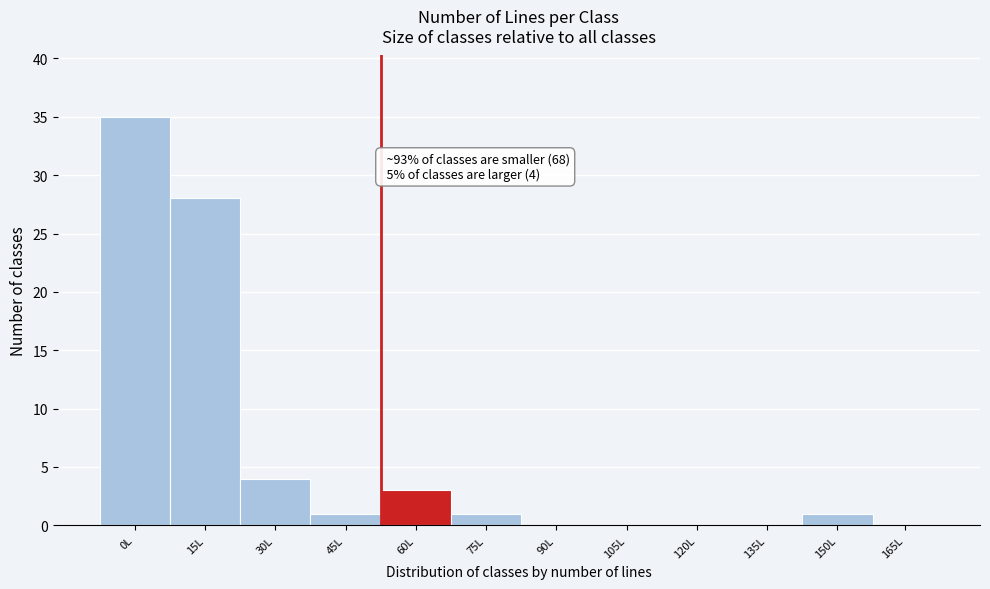

Reading left to right, what are all the values shown in this chart?

0L=35	15L=28	30L=4	45L=1	60L=3	75L=1	90L=0	105L=0	120L=0	135L=0	150L=1	165L=0